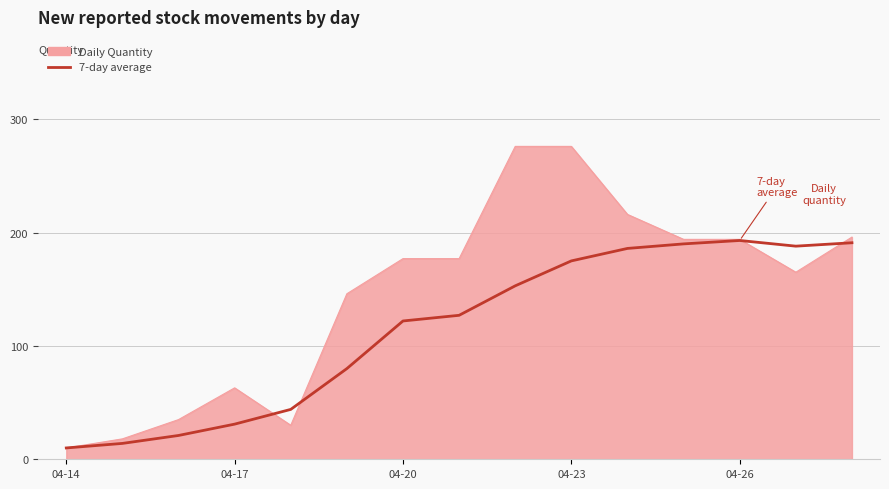

What is the minimum value shown in the chart?

10